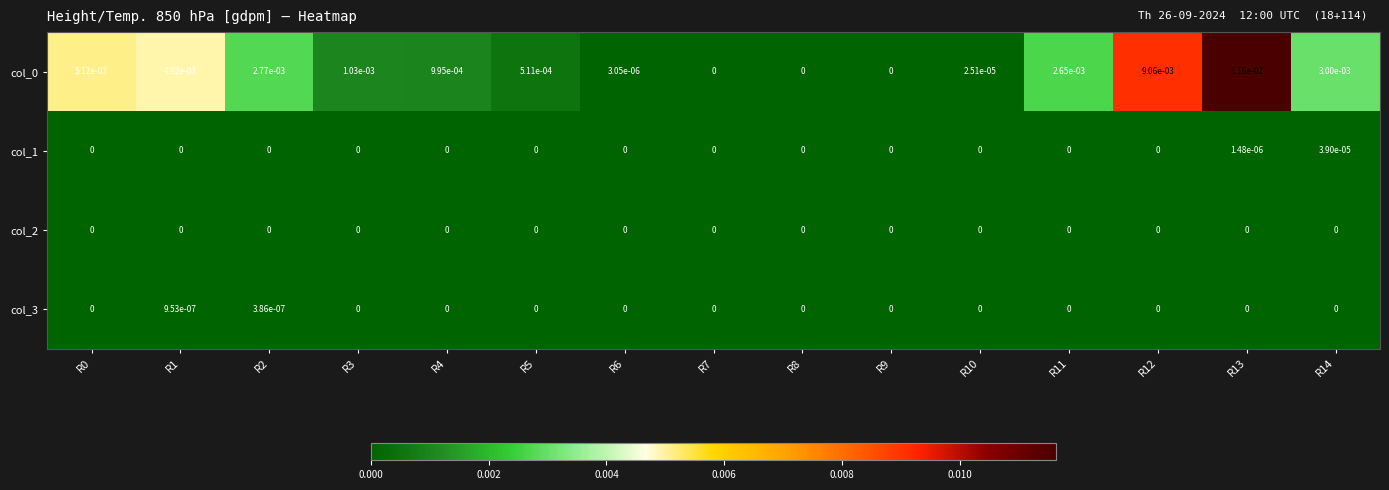

Is it true that col_0 equals 0.0 at R7?

True